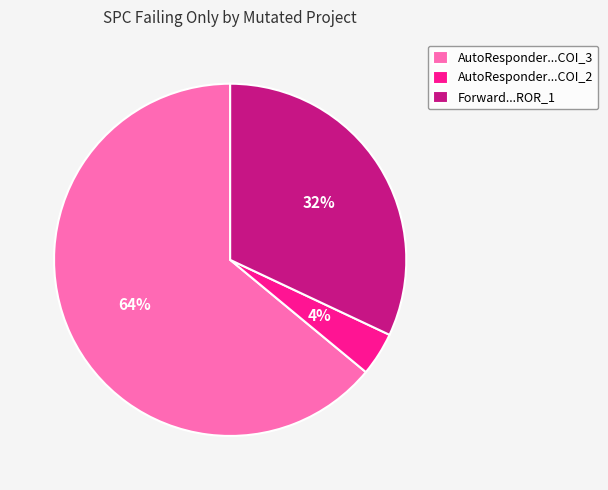

The AutoResponder...COI_2 slice represents 4% of the pie. True or false?

True